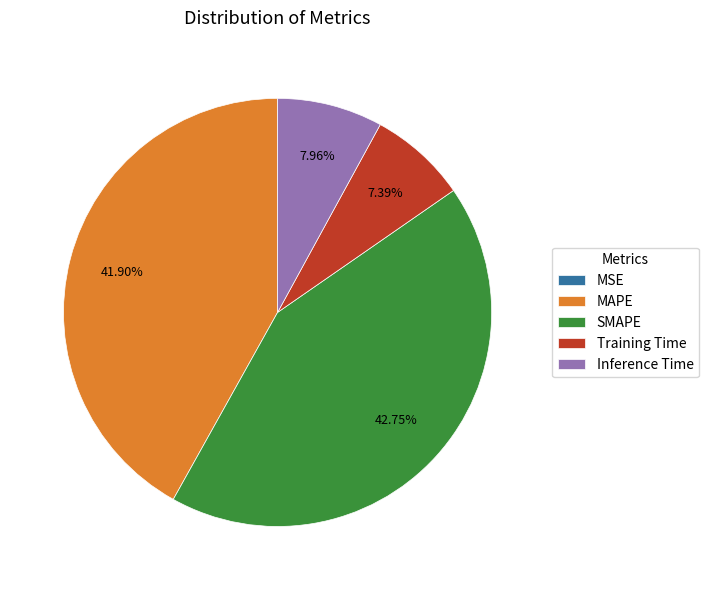

The Training Time slice represents 20% of the pie. True or false?

False